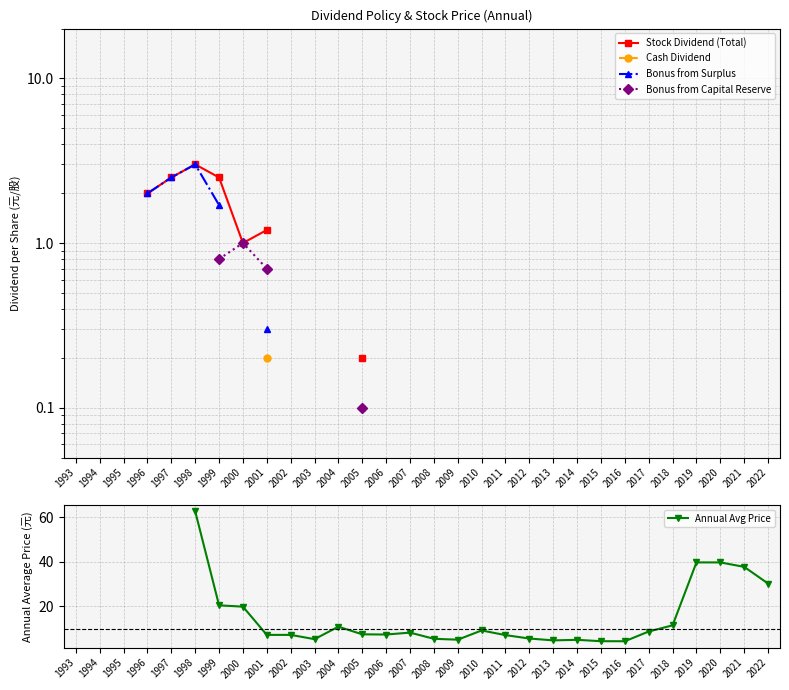

Which category has the highest value in the Bonus from Capital Reserve series?

1993